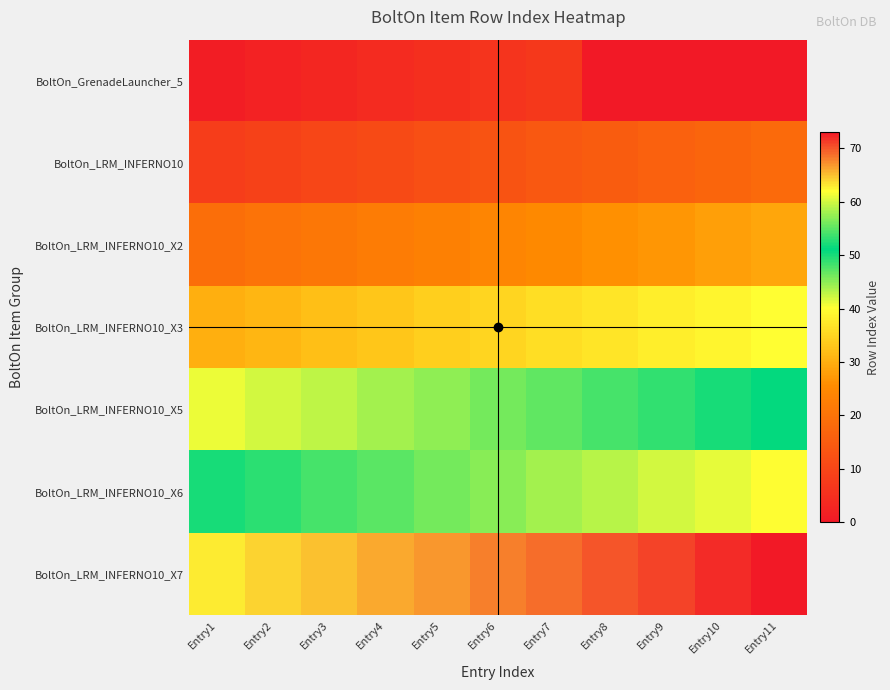

Reading left to right, list all the values displayed in this chart.

BoltOn_GrenadeLauncher_5: Entry1=1	Entry2=2	Entry3=3	Entry4=4	Entry5=5	Entry6=6	Entry7=7	Entry8=0	Entry9=0	Entry10=0	Entry11=0
BoltOn_LRM_INFERNO10: Entry1=8	Entry2=9	Entry3=10	Entry4=11	Entry5=12	Entry6=13	Entry7=14	Entry8=15	Entry9=16	Entry10=17	Entry11=18
BoltOn_LRM_INFERNO10_X2: Entry1=19	Entry2=20	Entry3=21	Entry4=22	Entry5=23	Entry6=24	Entry7=25	Entry8=26	Entry9=27	Entry10=28	Entry11=29
BoltOn_LRM_INFERNO10_X3: Entry1=30	Entry2=31	Entry3=32	Entry4=33	Entry5=34	Entry6=35	Entry7=36	Entry8=37	Entry9=38	Entry10=39	Entry11=40
BoltOn_LRM_INFERNO10_X5: Entry1=41	Entry2=42	Entry3=43	Entry4=44	Entry5=45	Entry6=46	Entry7=47	Entry8=48	Entry9=49	Entry10=50	Entry11=51
BoltOn_LRM_INFERNO10_X6: Entry1=52	Entry2=53	Entry3=54	Entry4=55	Entry5=56	Entry6=57	Entry7=58	Entry8=59	Entry9=60	Entry10=61	Entry11=62
BoltOn_LRM_INFERNO10_X7: Entry1=63	Entry2=64	Entry3=65	Entry4=66	Entry5=67	Entry6=68	Entry7=69	Entry8=70	Entry9=71	Entry10=72	Entry11=73